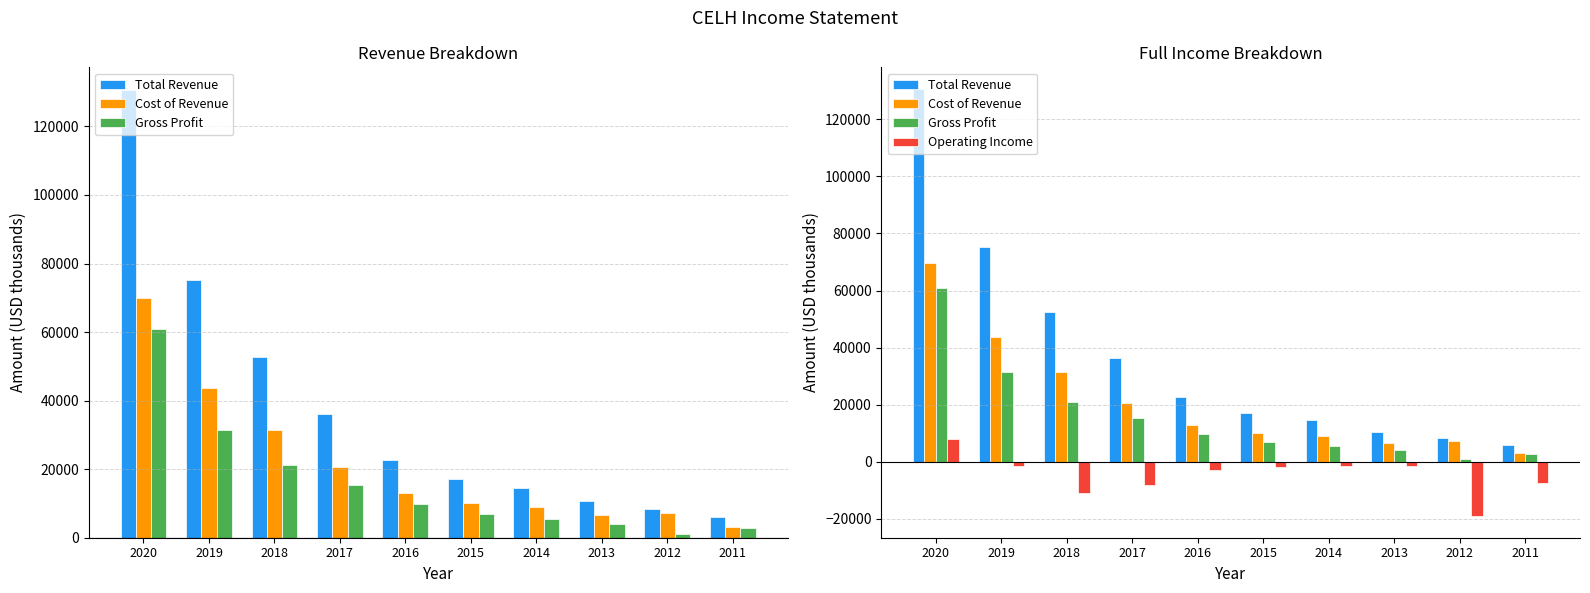

At which label does Gross Profit reach its minimum?

2012